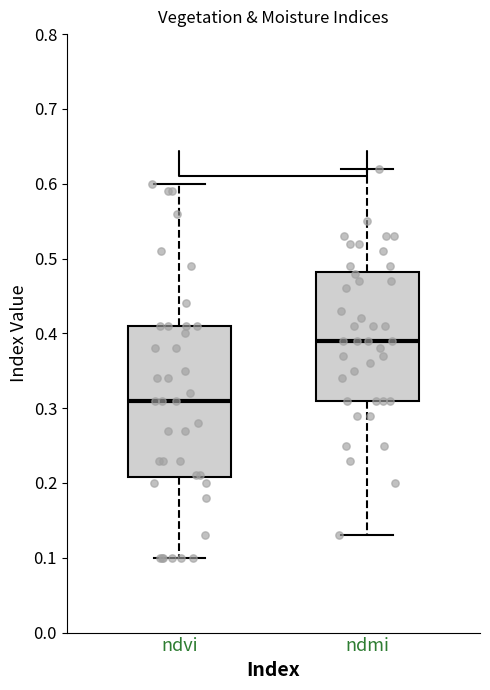

Reading left to right, transcribe this box plot: for each box, give where its median line is, the range the box spans, and where its two whiskers end, as read against the y-axis. The values are not printed on the chart, so give them approximately, as read against the axis.

ndvi: median 0.31, box 0.21 to 0.41, whiskers 0.10 to 0.60
ndmi: median 0.39, box 0.31 to 0.48, whiskers 0.13 to 0.62